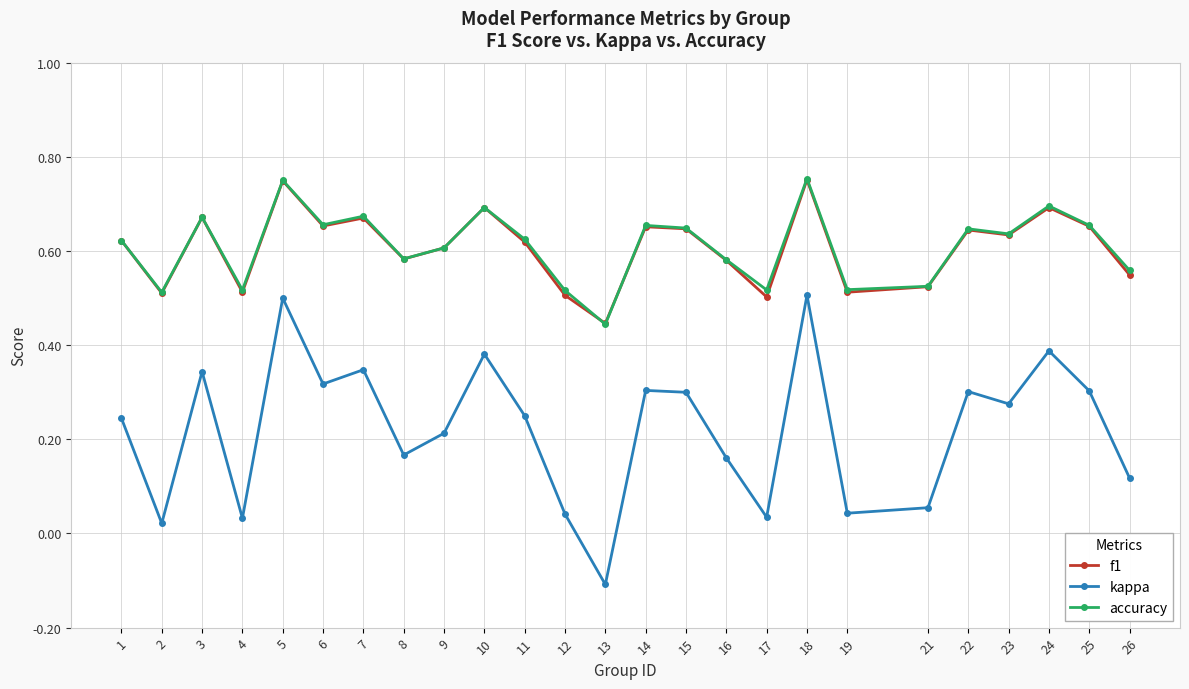

How many interior local peaks does the f1 series have?

8